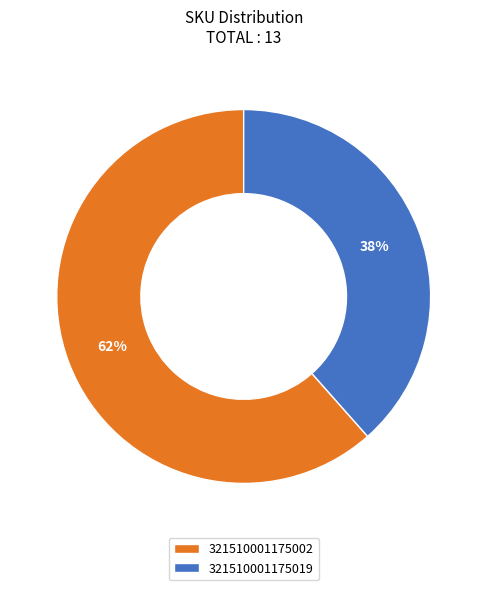

What is the largest slice in the pie chart?

321510001175002